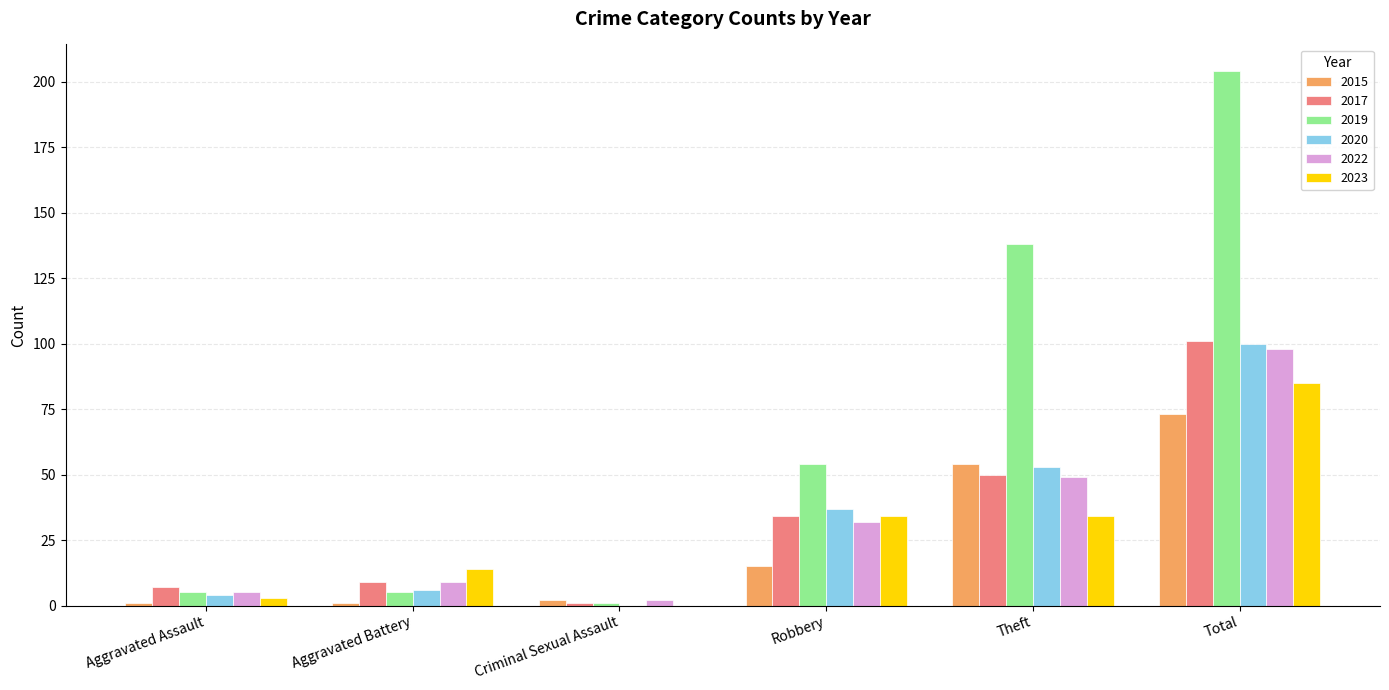

What is the sum of all 2023 values?

170